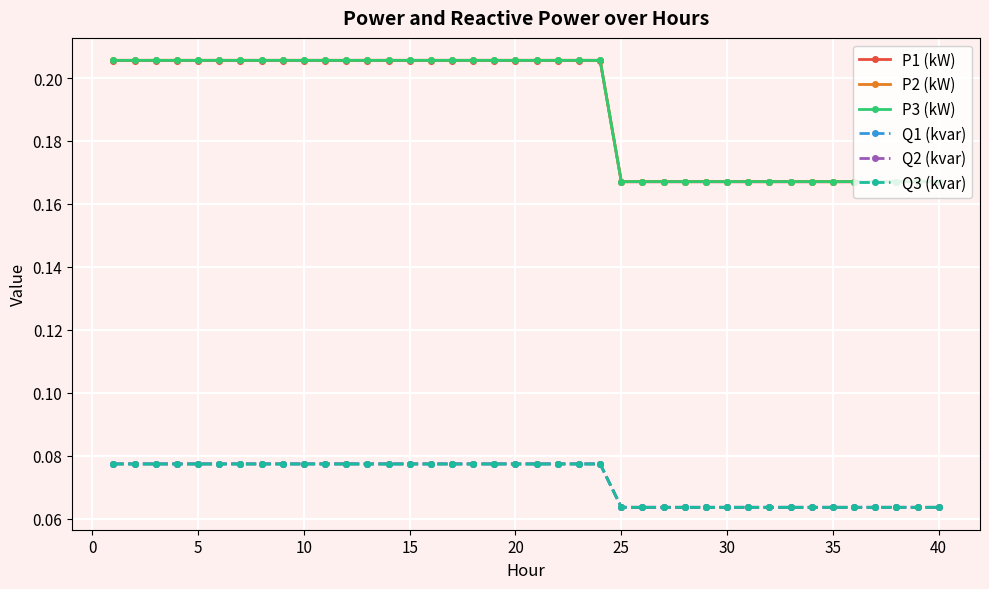

Count the Q3 (kvar) values in the range 0 to 1.

40